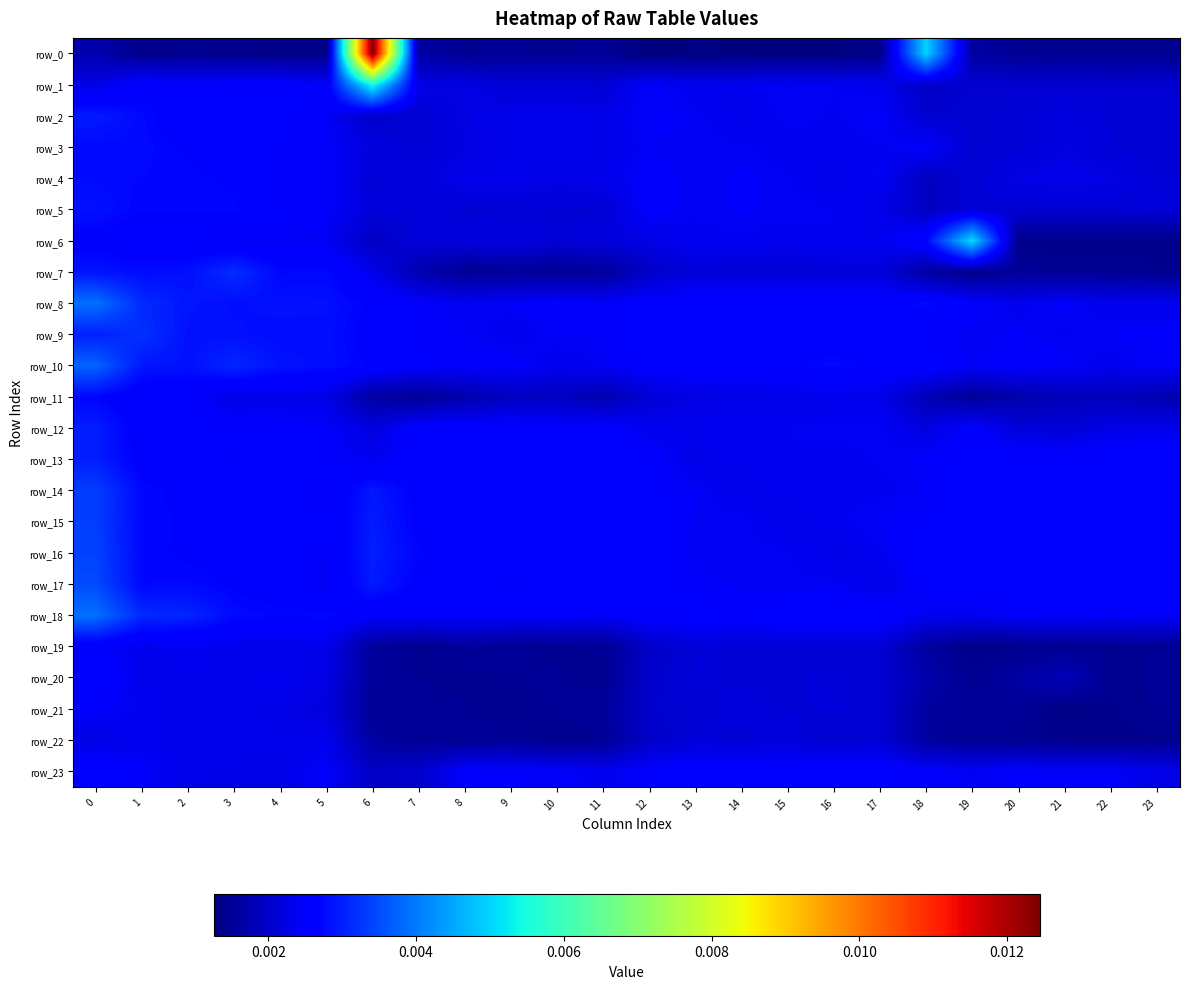

At which label is row_15 closest to 0?

15